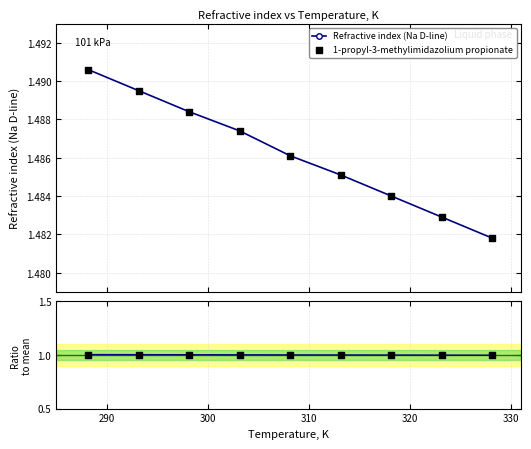

Which series has the widest spread of Y values?

Refractive index (Na D-line)